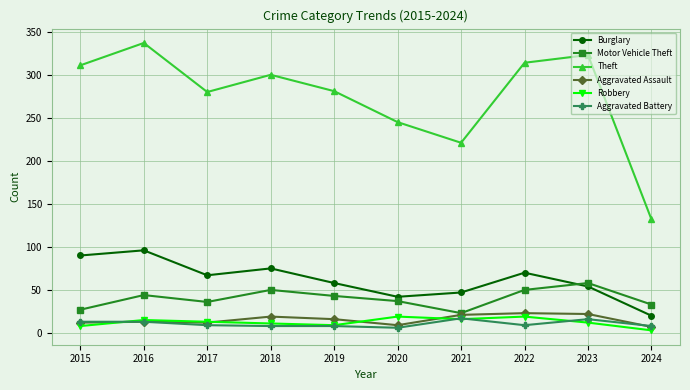

Is the value of Aggravated Assault at 2015 greater than the value of Burglary at 2016?

No